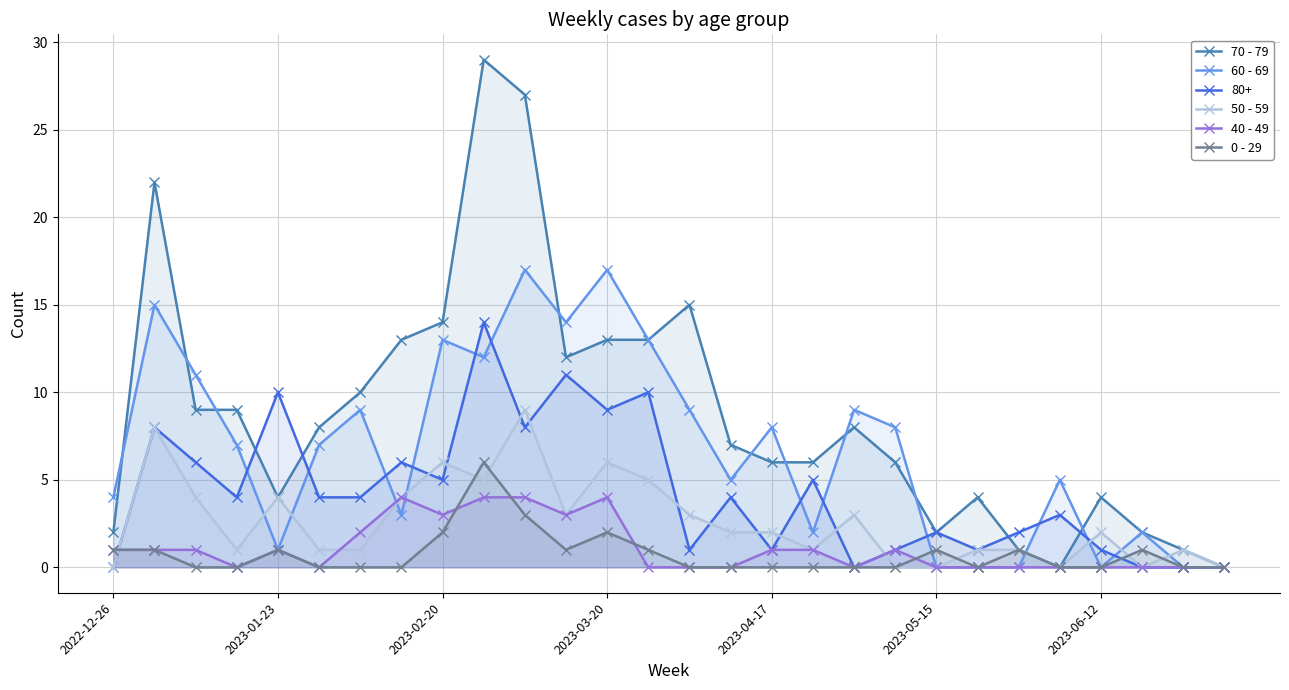

What is the highest value of the 70 - 79 series?

29